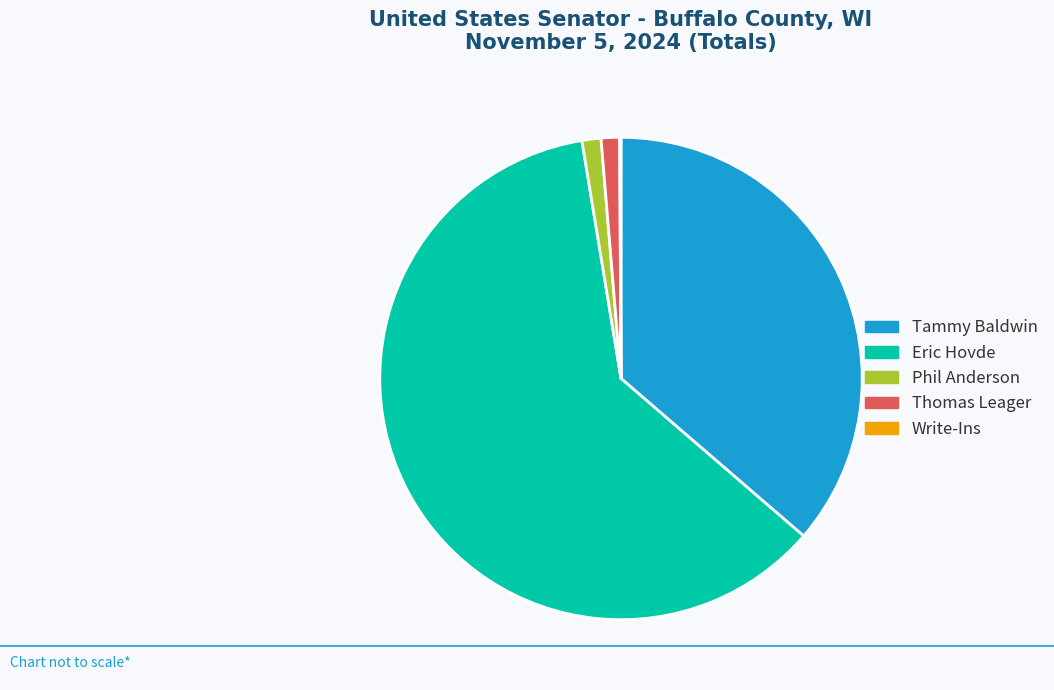

What is the majority slice?

Eric Hovde